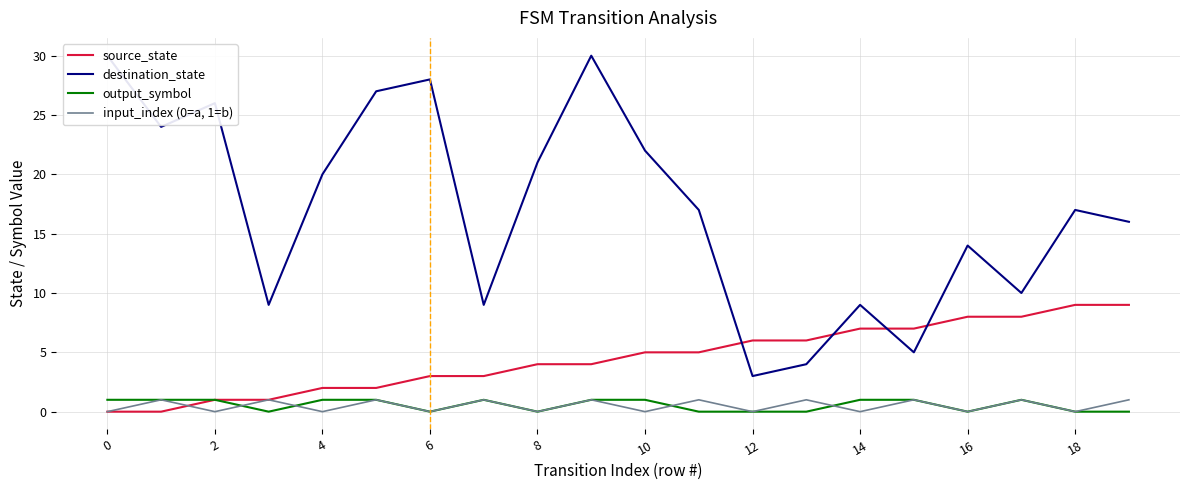

Which series has the largest range (max minus min)?

destination_state